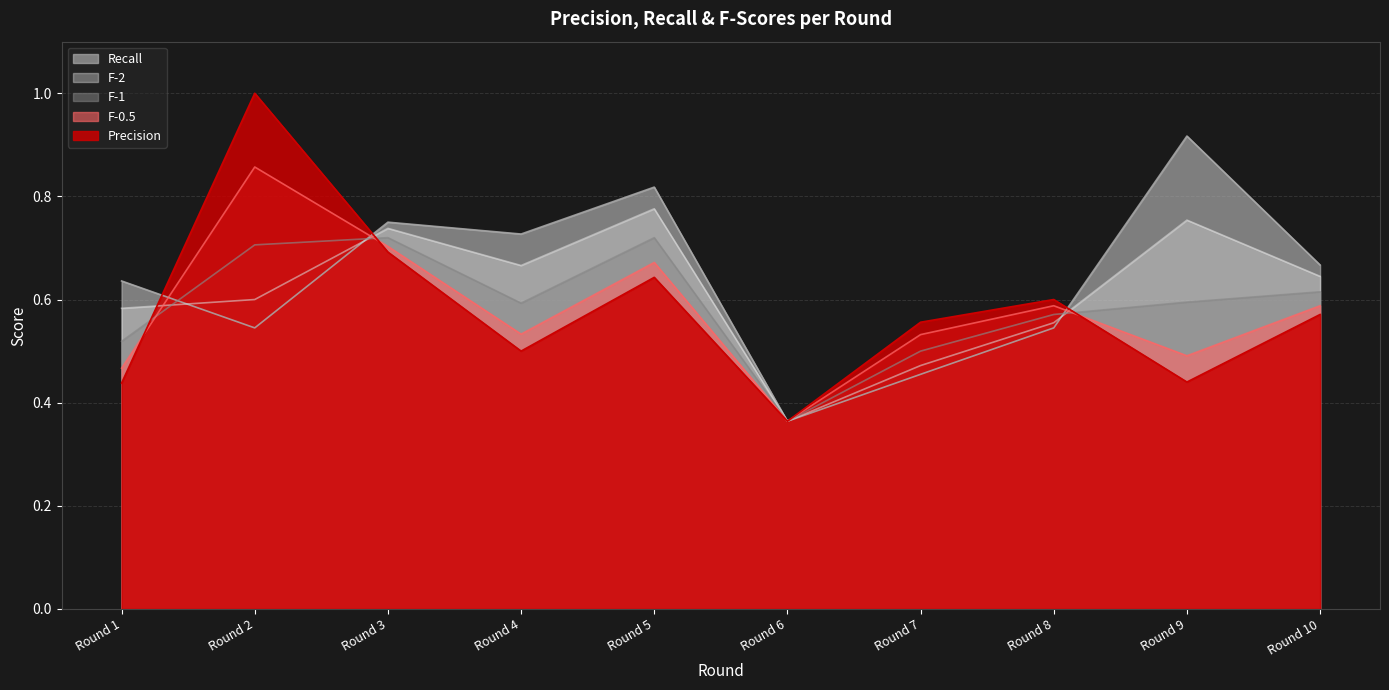

Between which two adjacent categories do Recall and F-0.5 first intersect?

Round 1 and Round 2